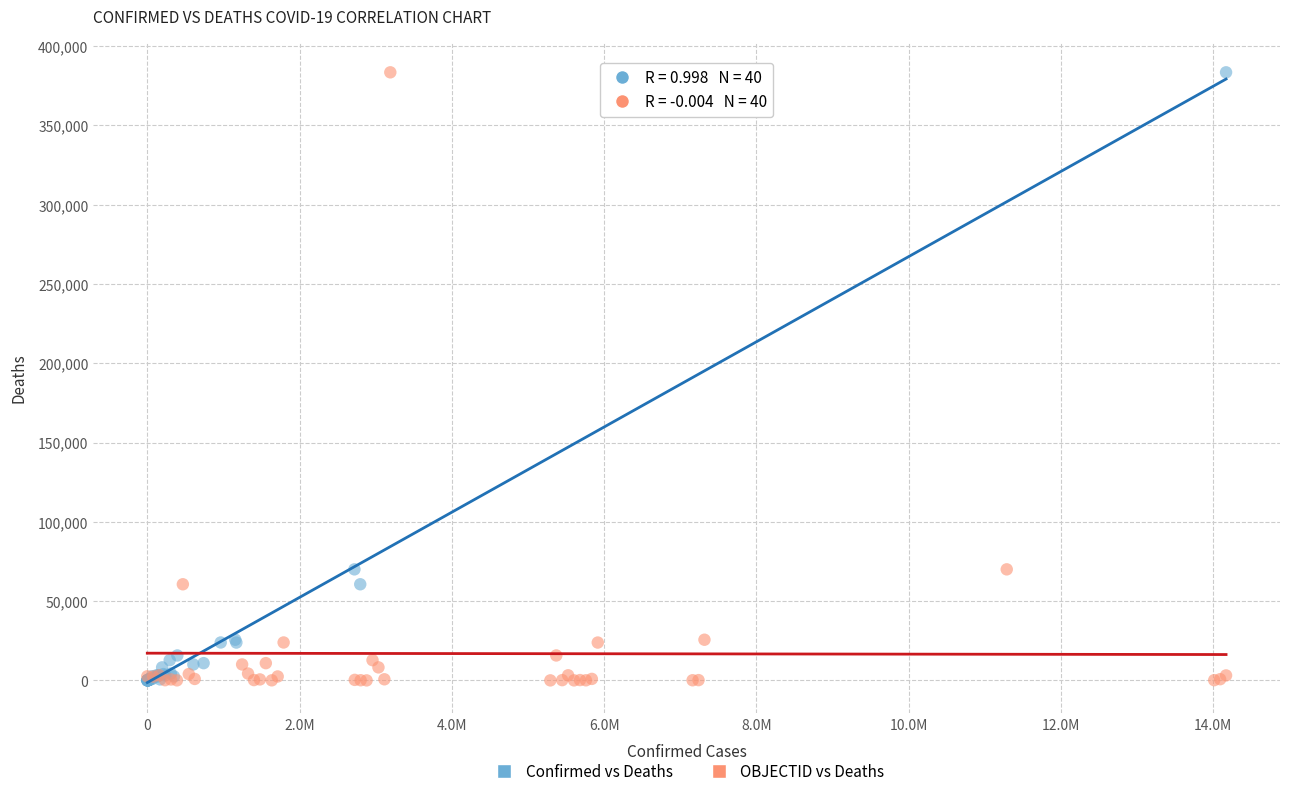

What are all the series names shown in the legend?

Confirmed vs Deaths, OBJECTID vs Deaths